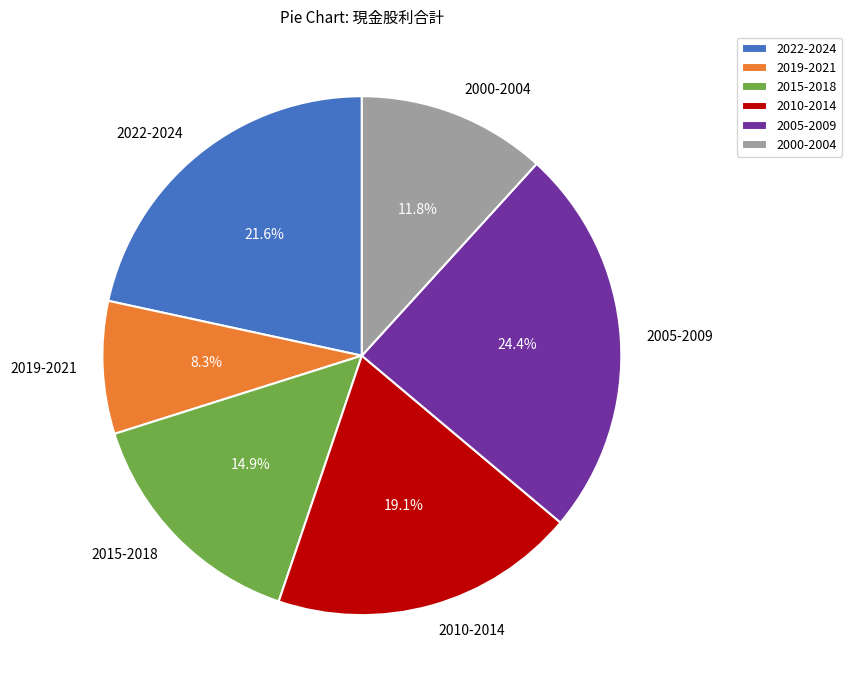

Is there any slice that represents more than half of the pie?

No